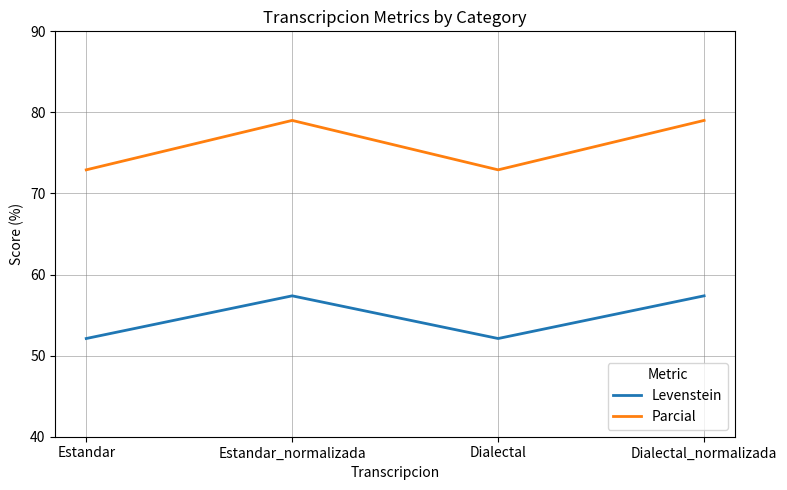

Reading right to left, list all the values displayed in this chart.

Levenstein: Dialectal_normalizada=57.4	Dialectal=52.1	Estandar_normalizada=57.4	Estandar=52.1
Parcial: Dialectal_normalizada=79.0	Dialectal=72.9	Estandar_normalizada=79.0	Estandar=72.9